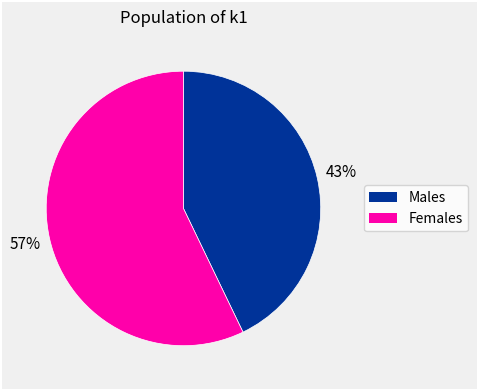

Does any single category account for the majority?

Yes